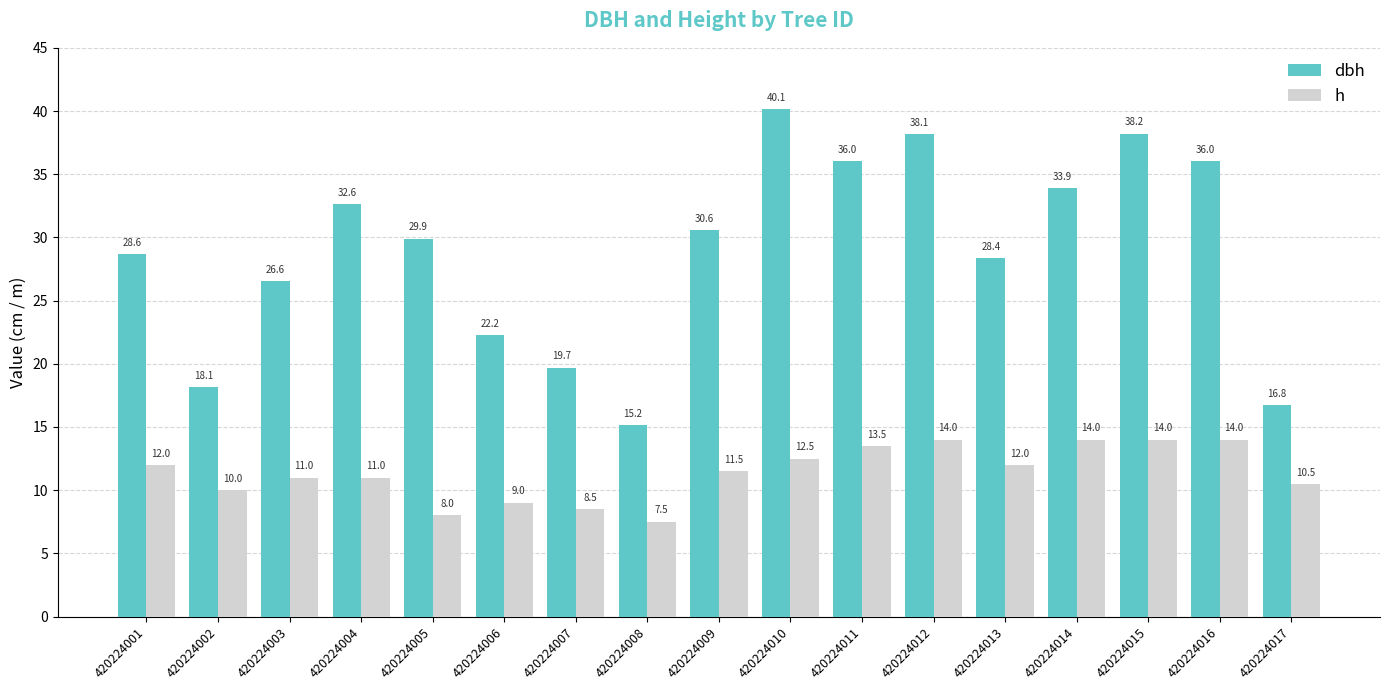

How many series are shown in this chart?

2